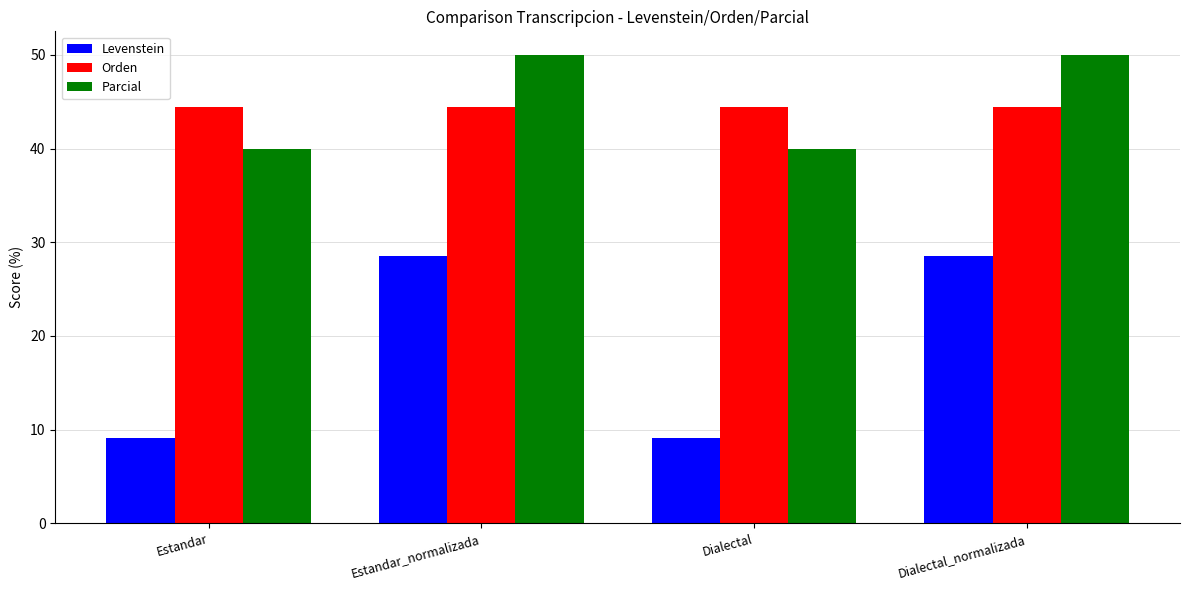

What is the smallest value displayed?

9.1